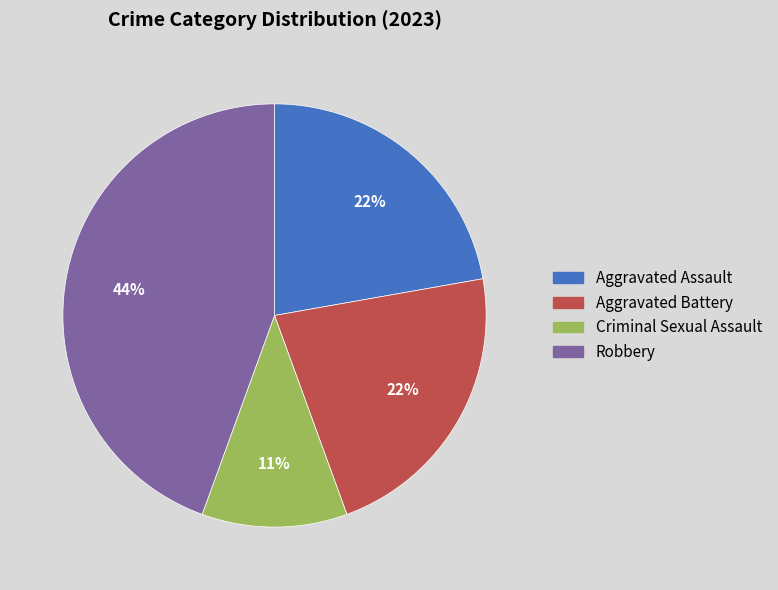

The Aggravated Battery slice represents 22% of the pie. True or false?

True